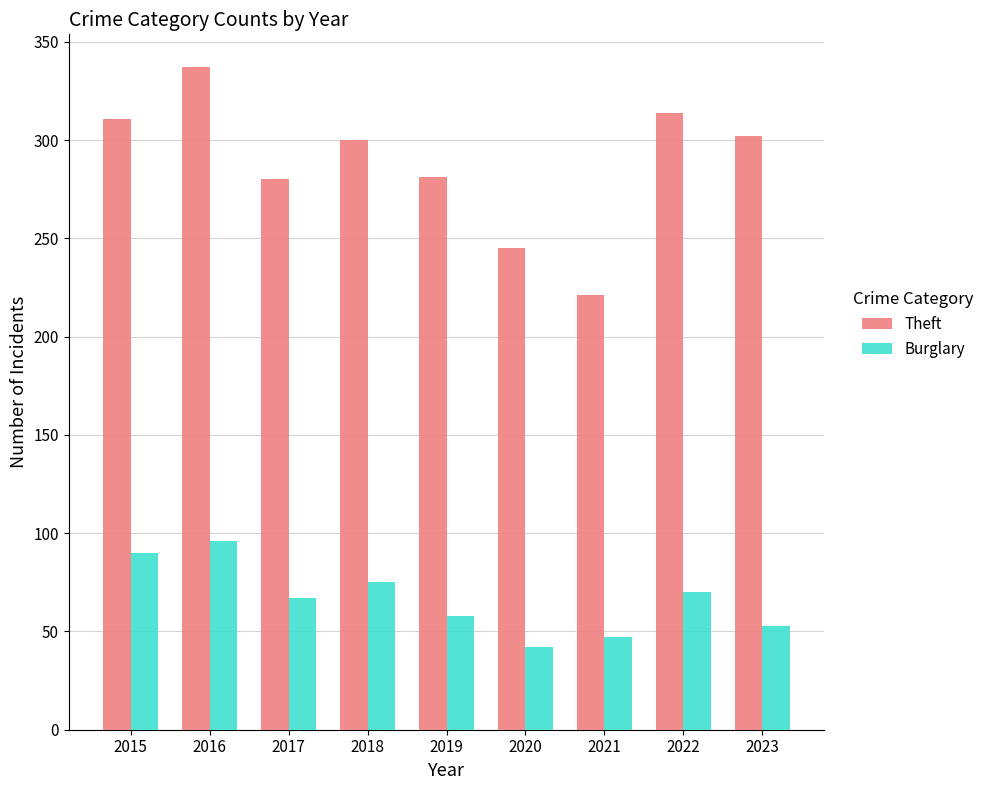

Which series has the largest total across all categories?

Theft